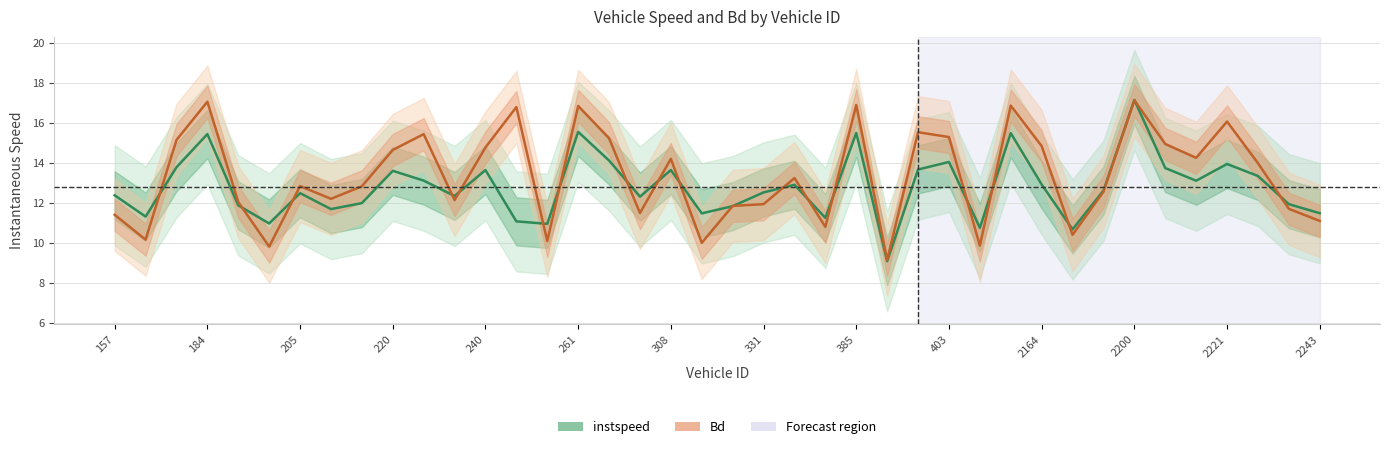

The value of instspeed at 331 is 3.6. True or false?

False